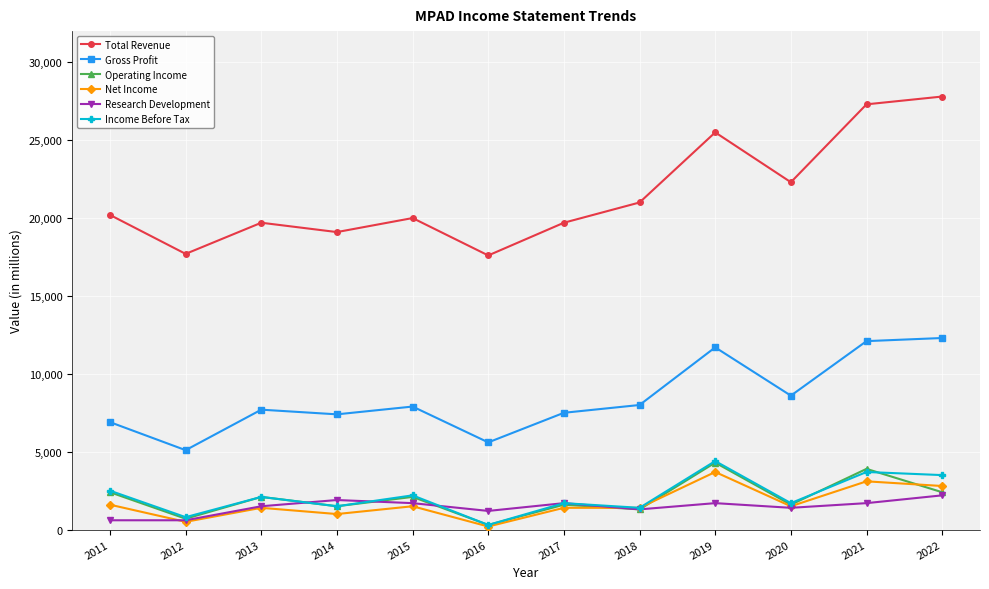

The Gross Profit series shows 5100 at 2012. True or false?

True